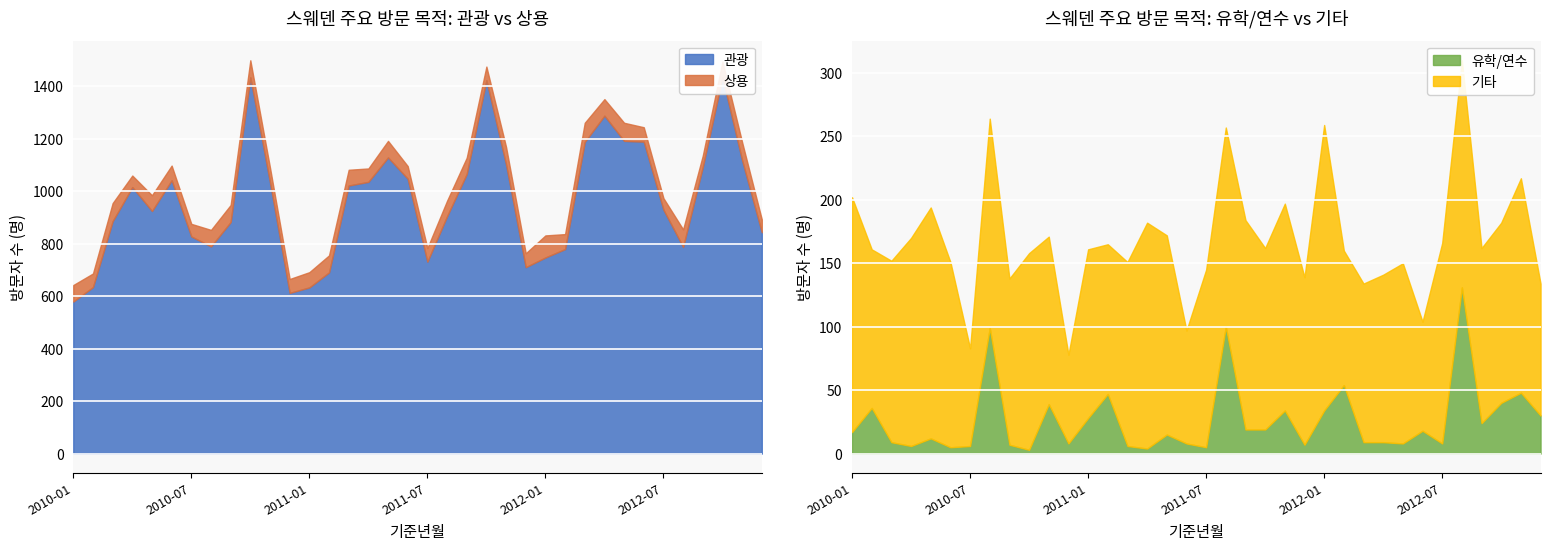

The 유학/연수 series shows 16 at 2010-03. True or false?

False